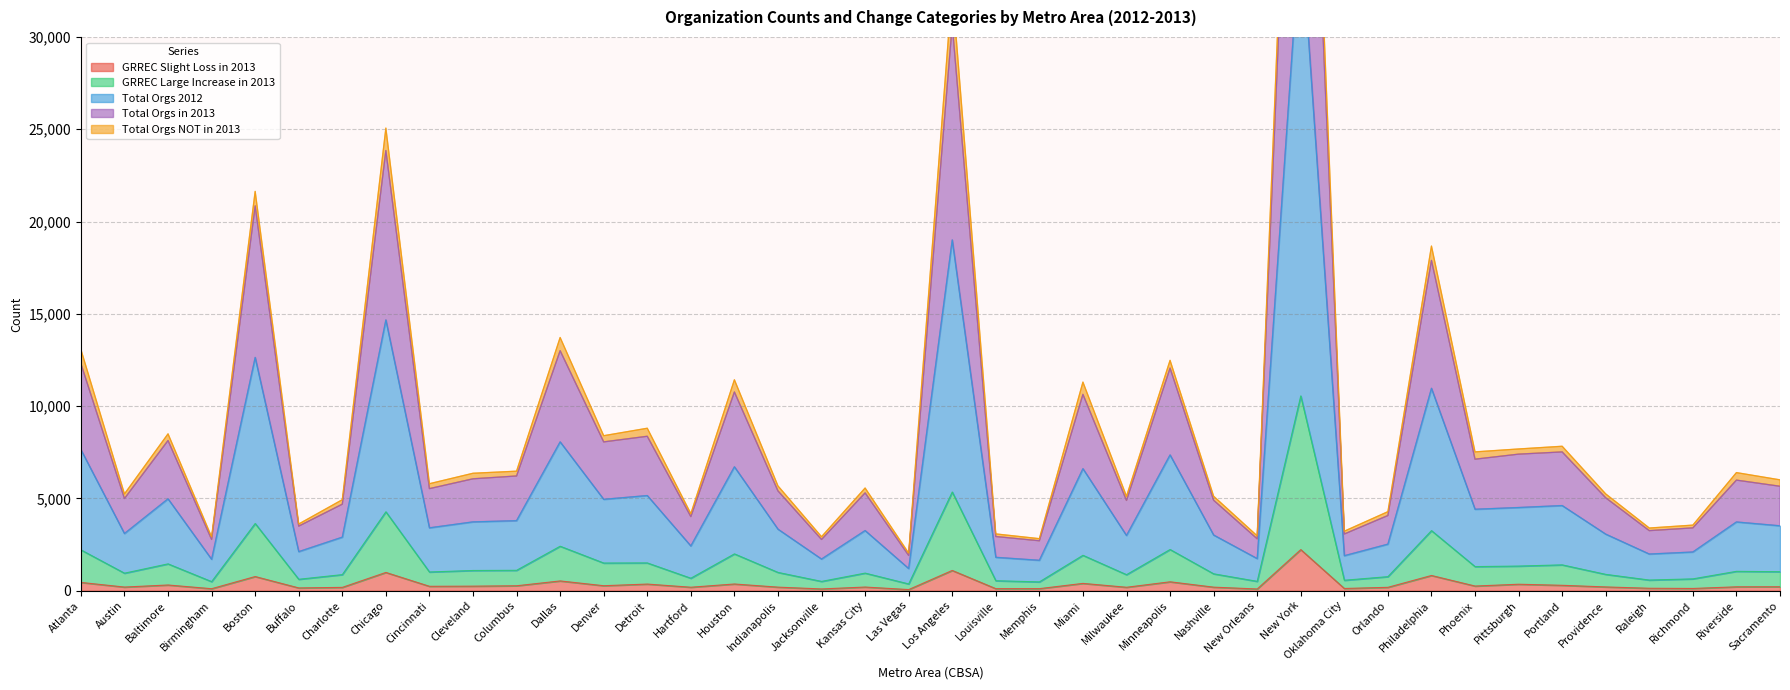

Where does the Total Orgs NOT in 2013 series first go above 3519?

Atlanta